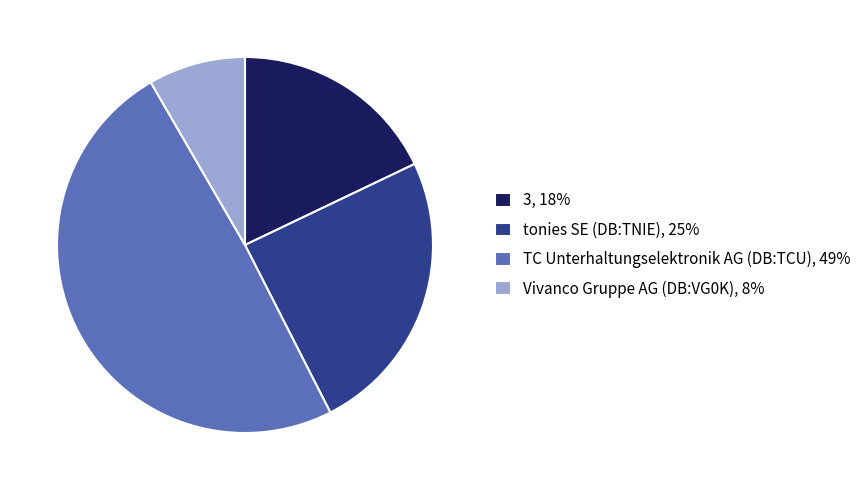

How many slices are in this pie chart?

4